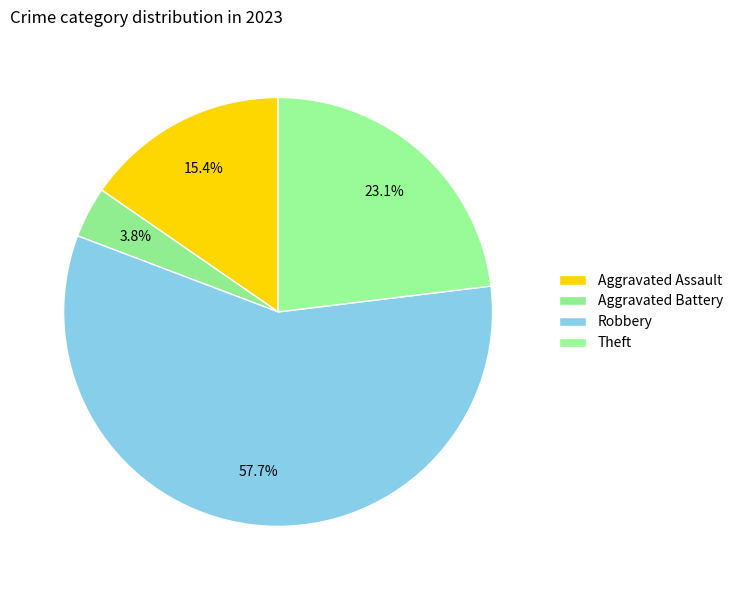

What is the largest slice in the pie chart?

Robbery